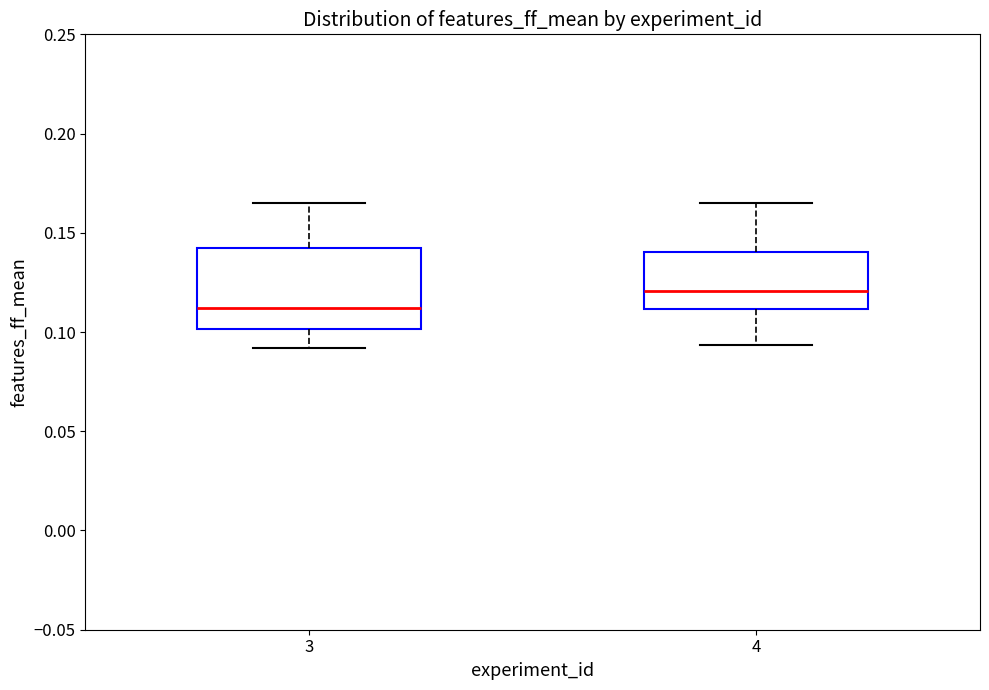

Which box is the tallest, from its lower edge to its upper edge?

3